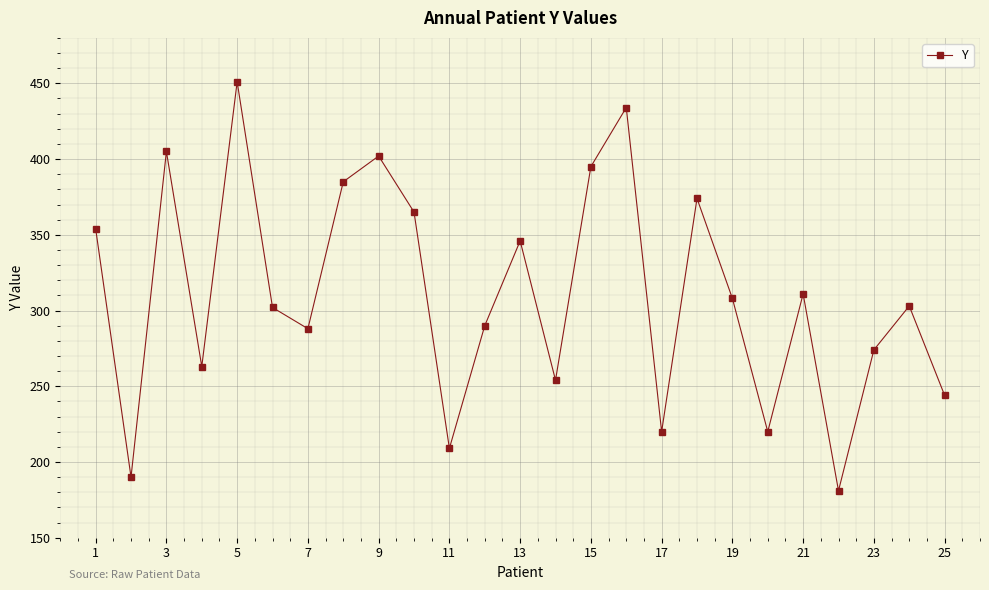

What is the difference between the maximum and minimum values?

270